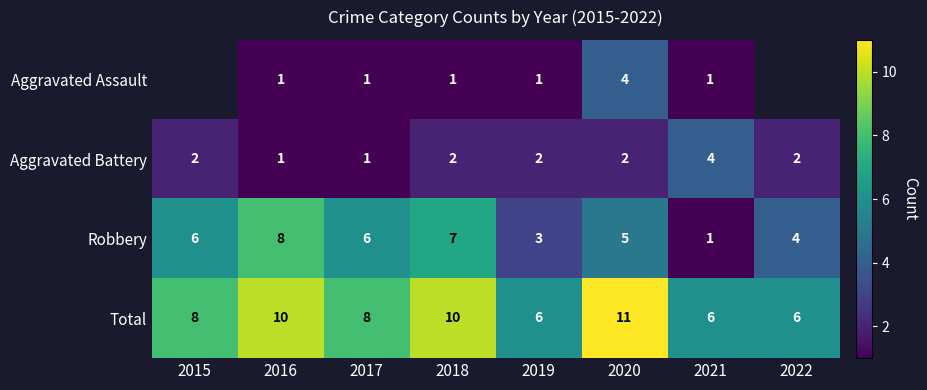

What is the minimum value shown in the chart?

1